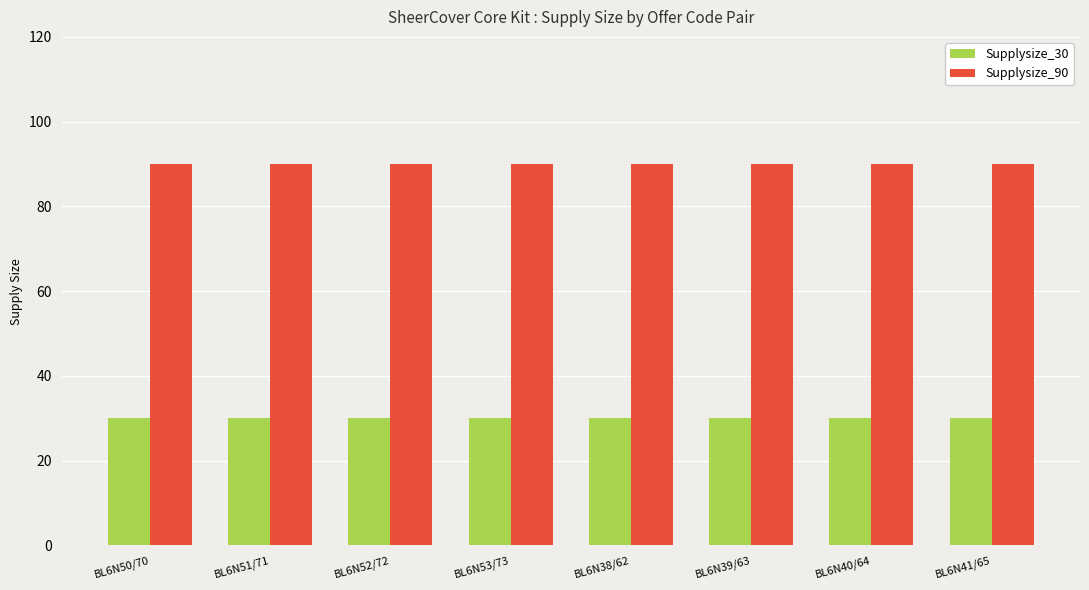

Rank the series by their average value, from highest to lowest.

Supplysize_90, Supplysize_30